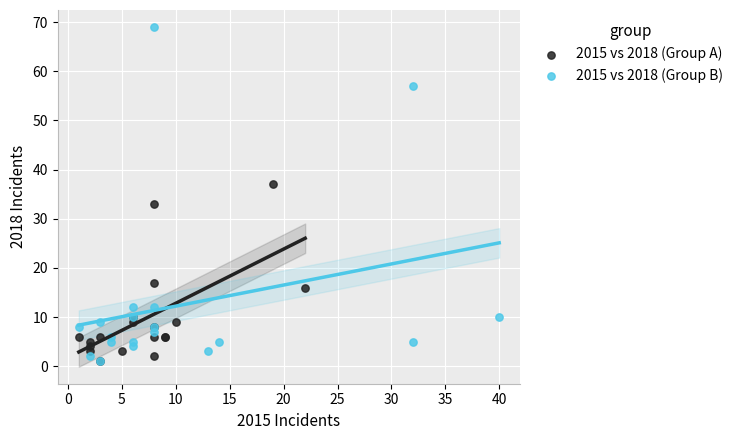

Which series reaches the maximum Y coordinate?

2015 vs 2018 (Group B)